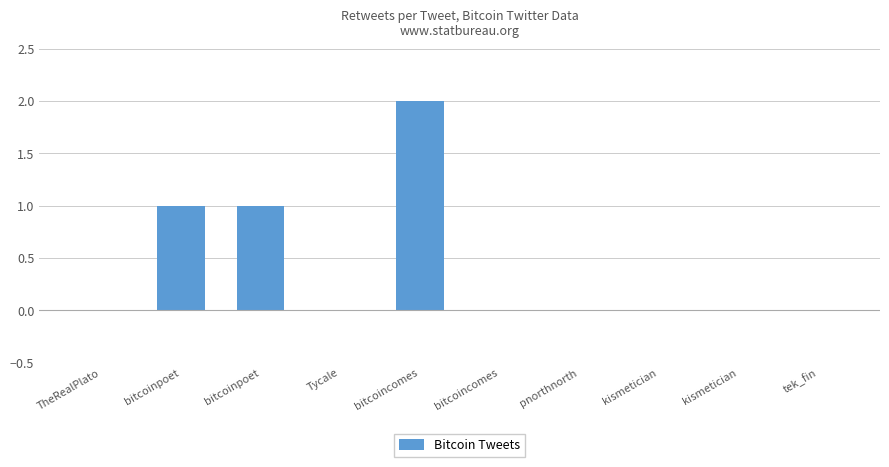

What is the change in value from bitcoinpoet to bitcoincomes?

+1